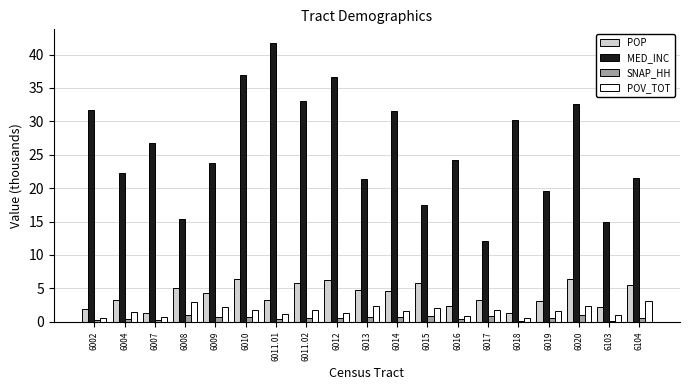

List the series in order of their peak value, highest first.

MED_INC, POP, POV_TOT, SNAP_HH